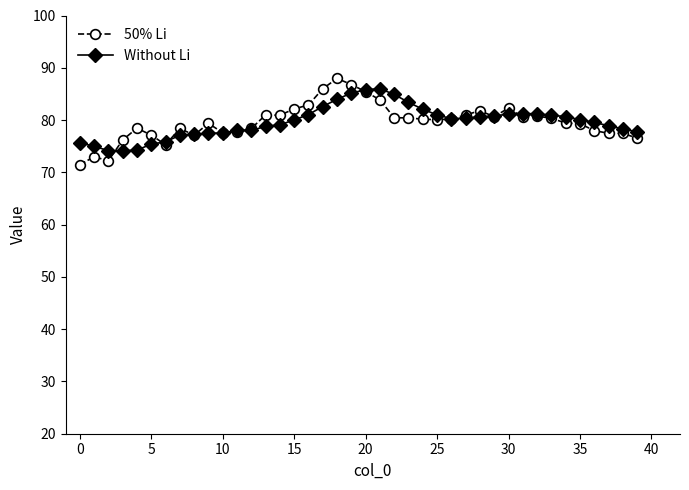

What is the value of the Without Li point at the 39th from the left?

78.3